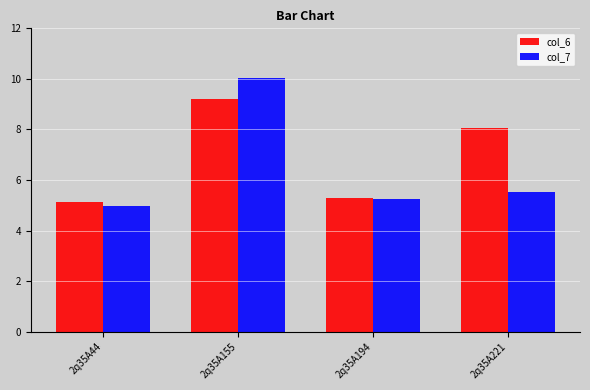

Which series has the widest spread of values?

col_7